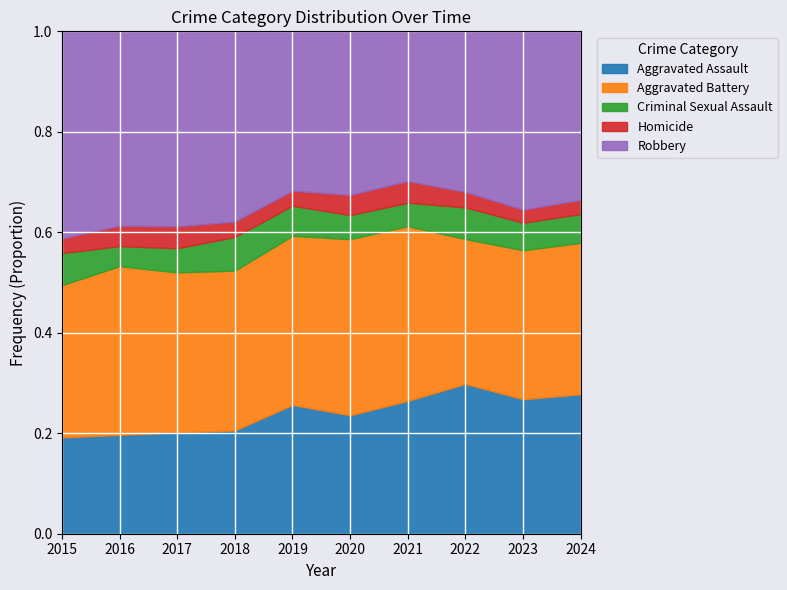

Where does the Homicide series first go above 52?

2016